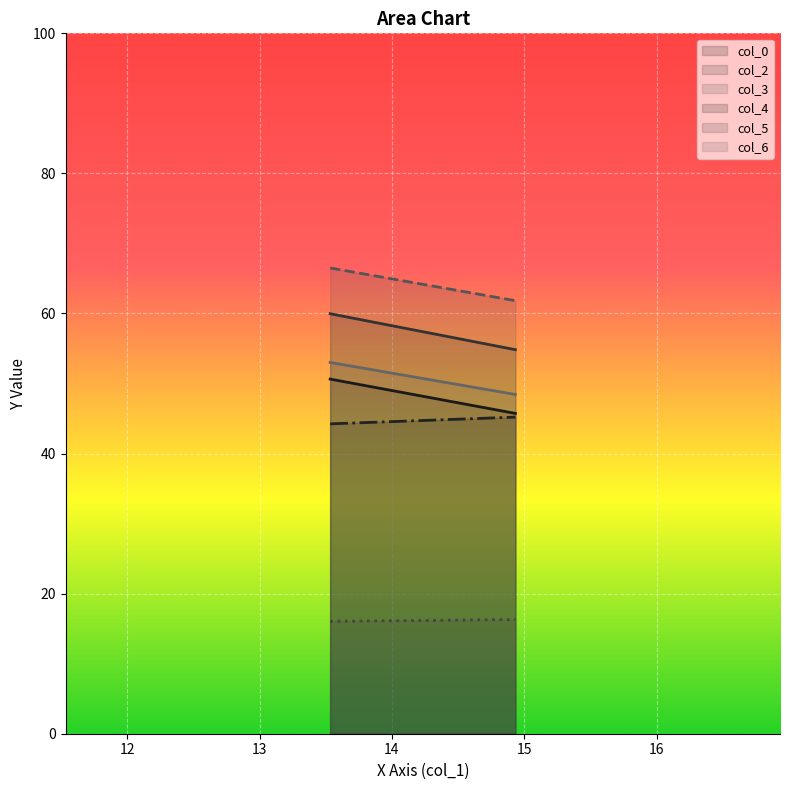

Where is col_3 nearest to the value 64?

1